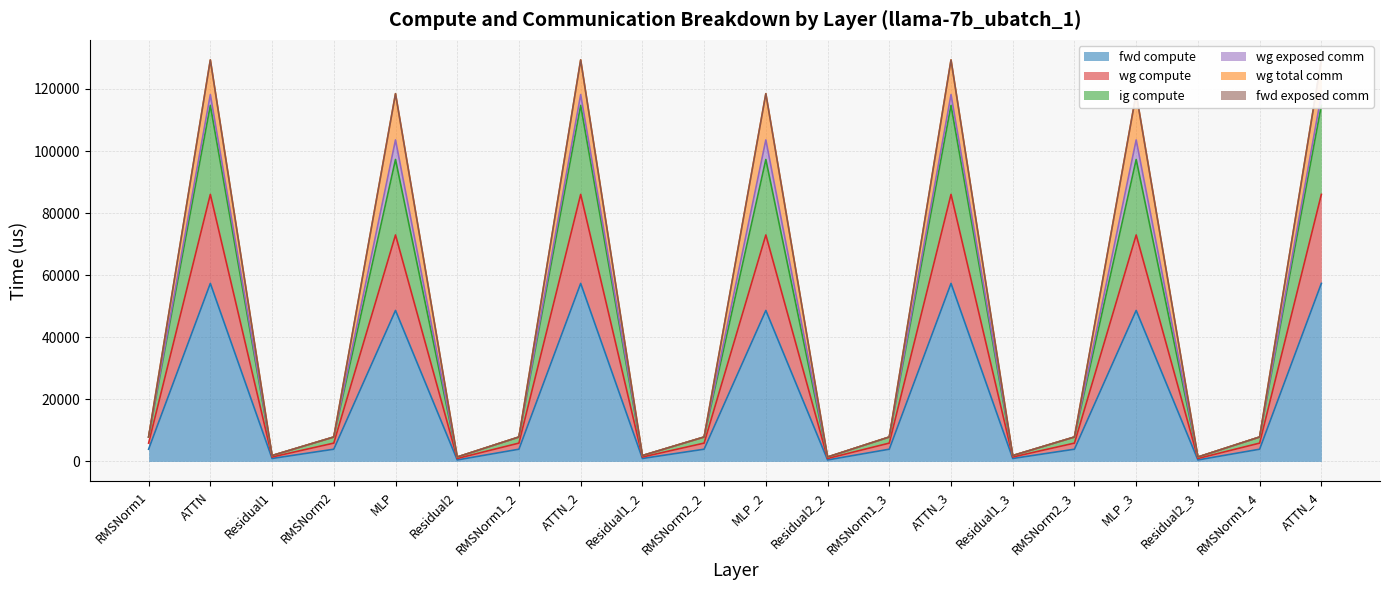

Between RMSNorm1_2 and RMSNorm1_4, which is larger?

RMSNorm1_2